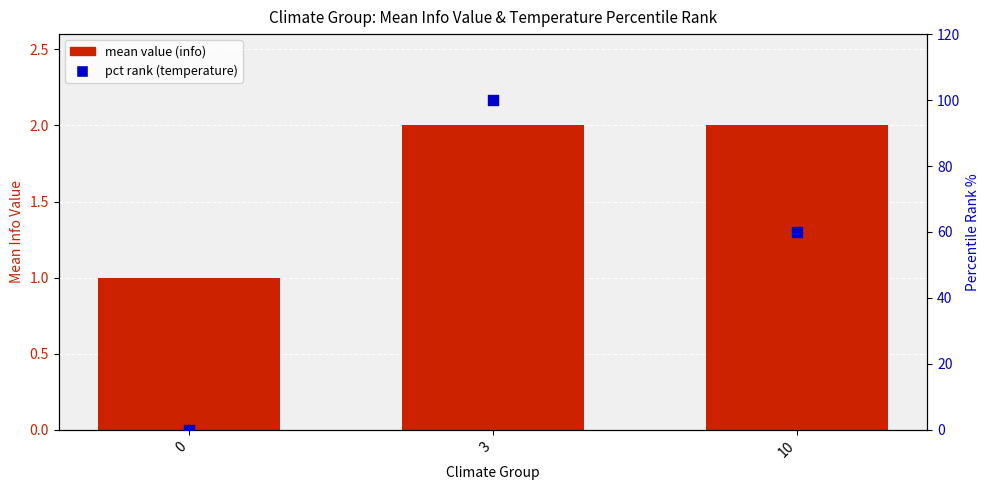

What is the total value across all series at 0?

1.0